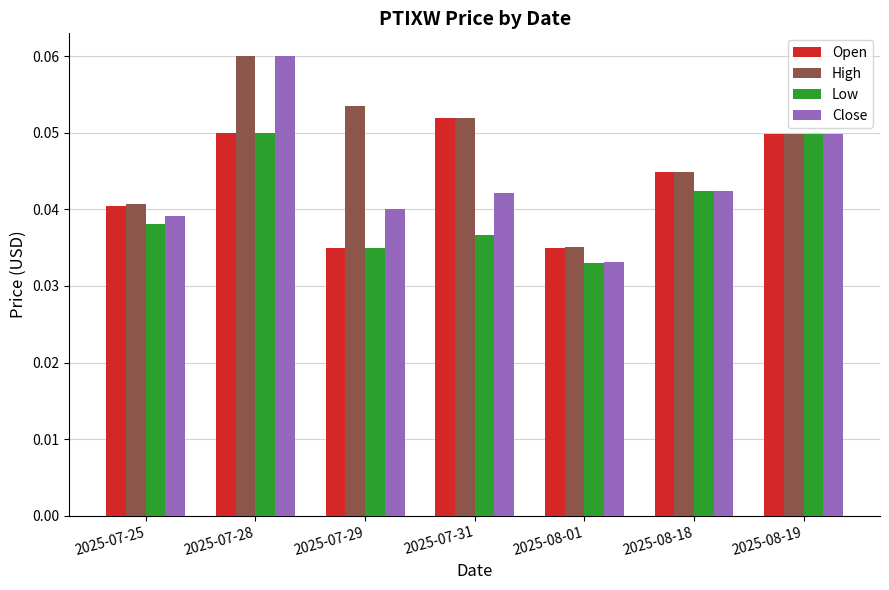

Which series changed the most between 2025-07-28 and 2025-08-01?

Close